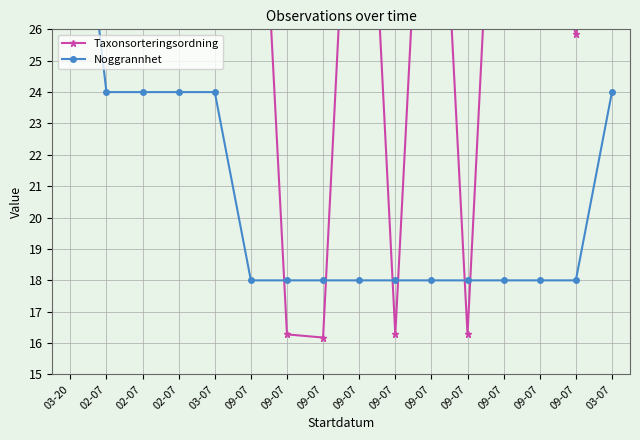

At 02-07, list the series in order from smallest to largest.

Noggrannhet, Taxonsorteringsordning